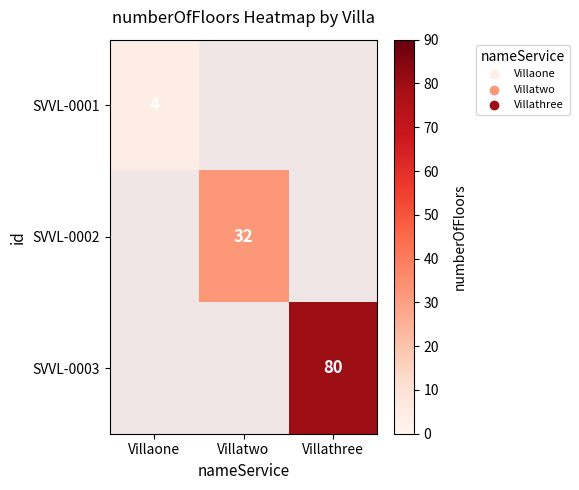

The SVVL-0003 series shows 80 at Villathree. True or false?

True